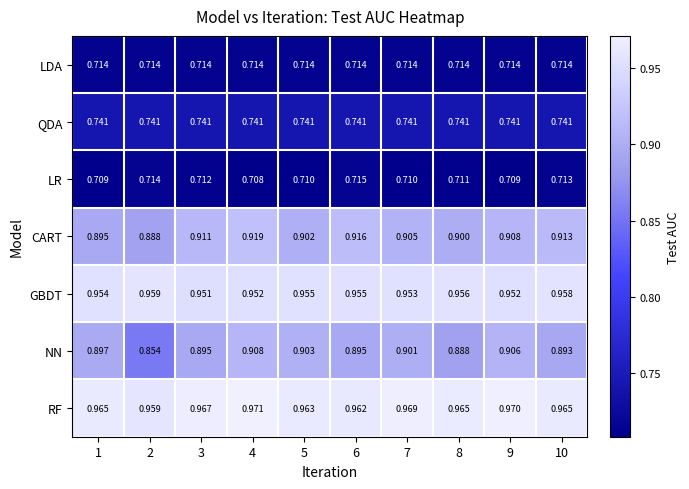

Between 2 and 8, which series saw the biggest shift?

NN